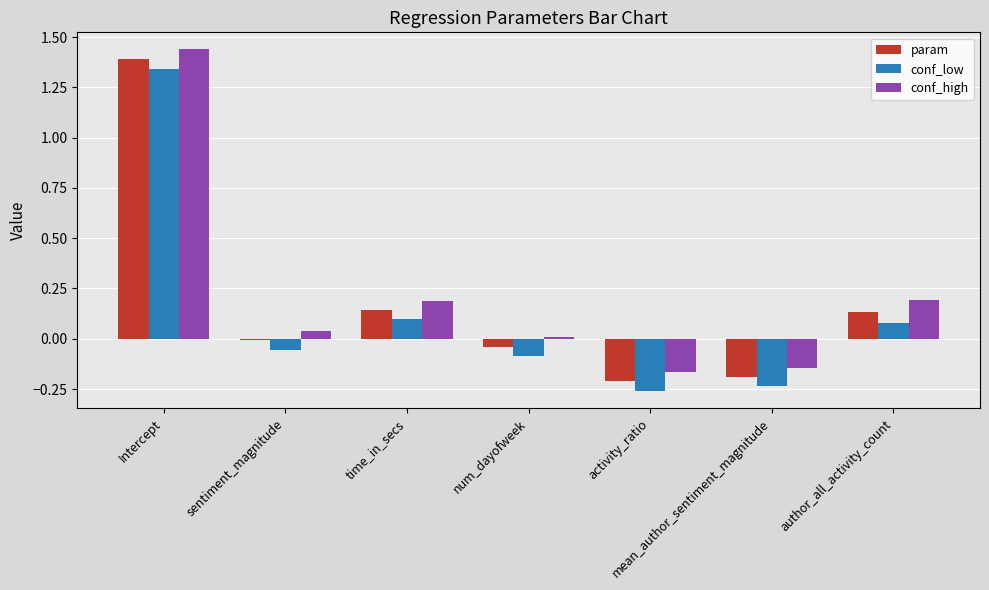

What are all the series names shown in the legend?

param, conf_low, conf_high